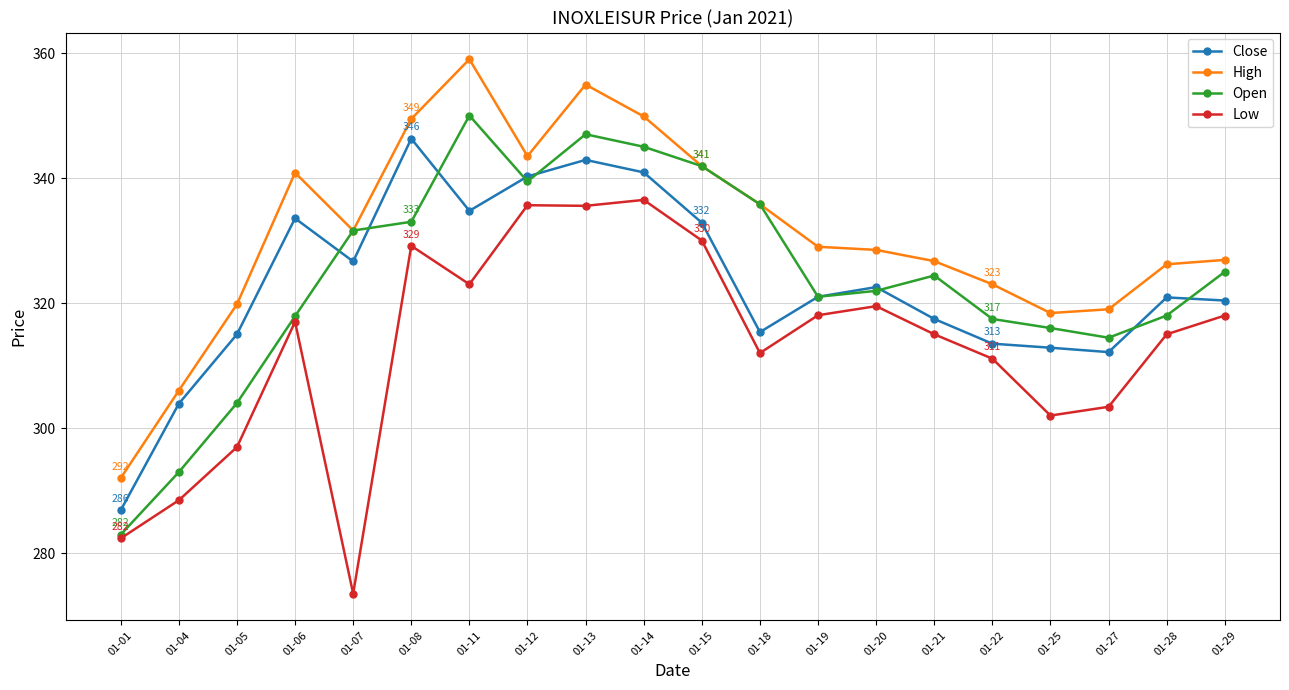

True or false: High and Close cross at least once.

False